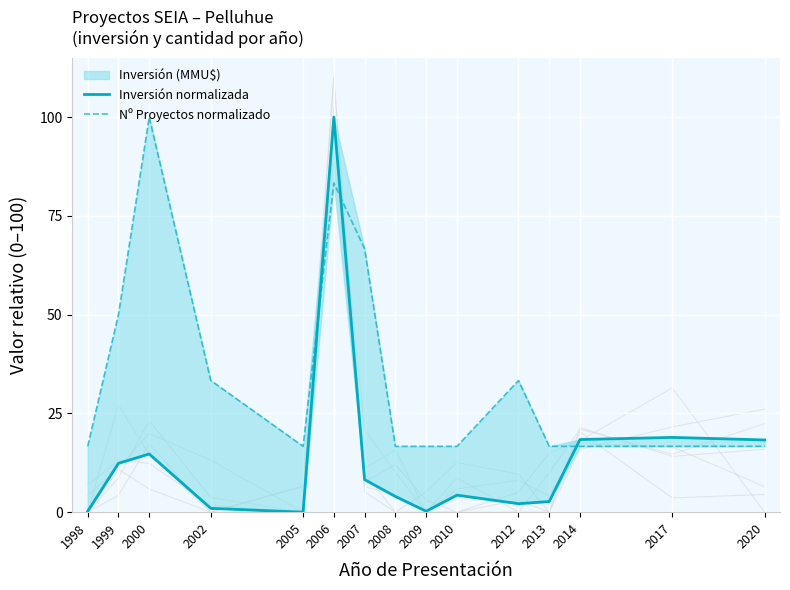

Reading left to right, what are all the values shown in this chart?

Inversión normalizada: 0.2	12.4	14.7	1.0	0.0	100.0	8.2	4.0	0.2	4.3	2.2	2.7	18.4	18.9	18.3
Nº Proyectos normalizado: 16.7	50.0	100.0	33.3	16.7	83.3	66.7	16.7	16.7	16.7	33.3	16.7	16.7	16.7	16.7